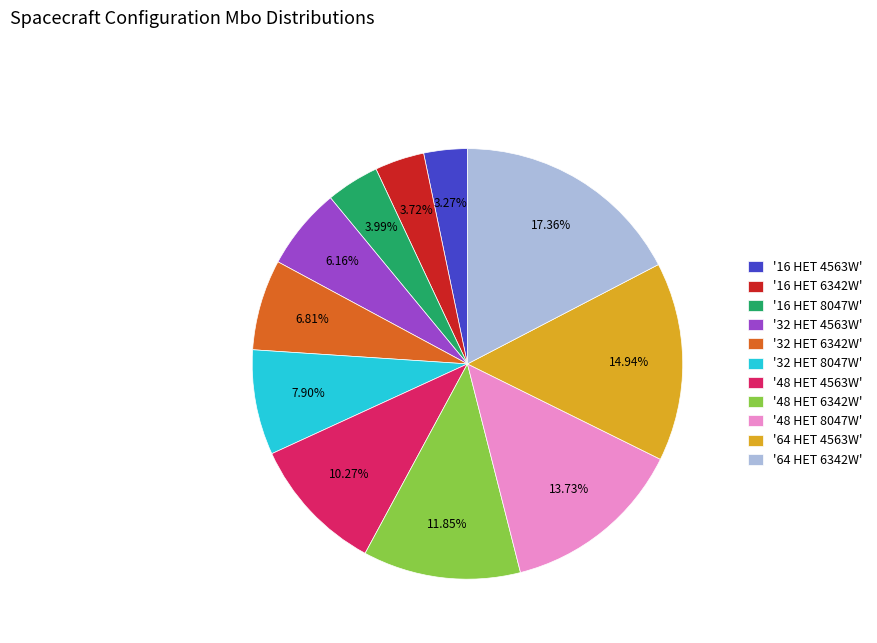

Do '48 HET 8047W' and '64 HET 4563W' together represent more than half of the pie?

No